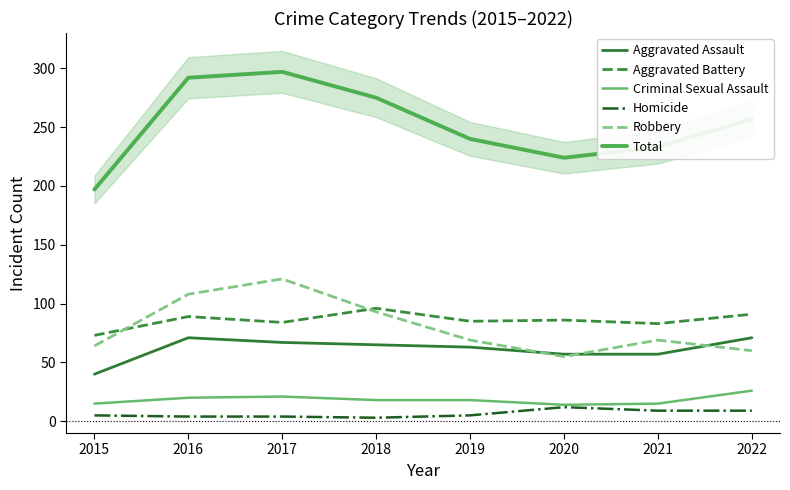

How many data points in Aggravated Assault are above 65?

3